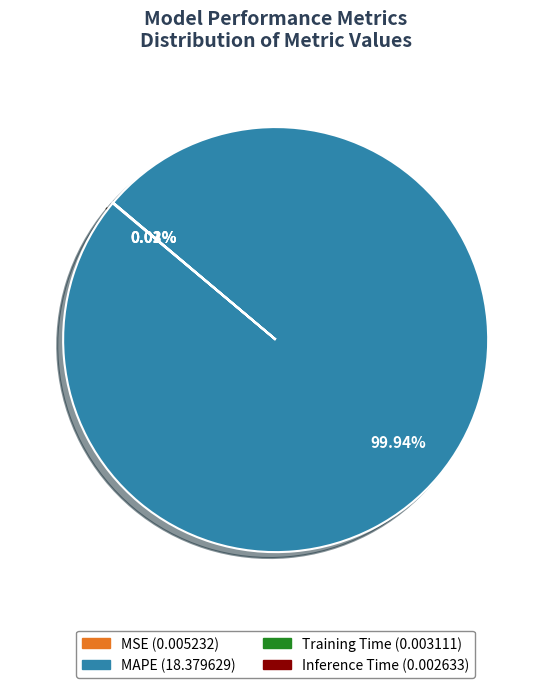

Which category has the biggest portion of the pie?

MAPE